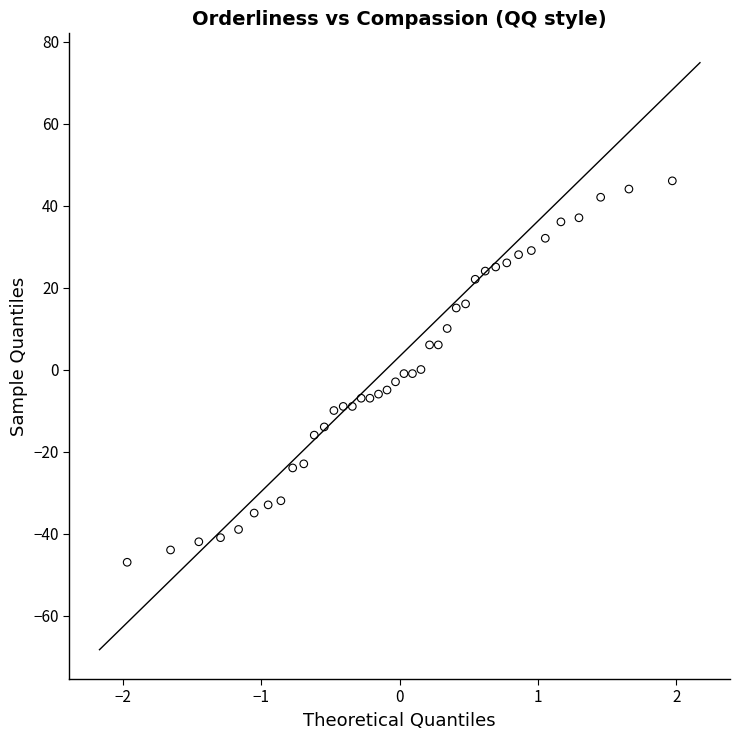

What is the range of X values (max minus min)?

3.9